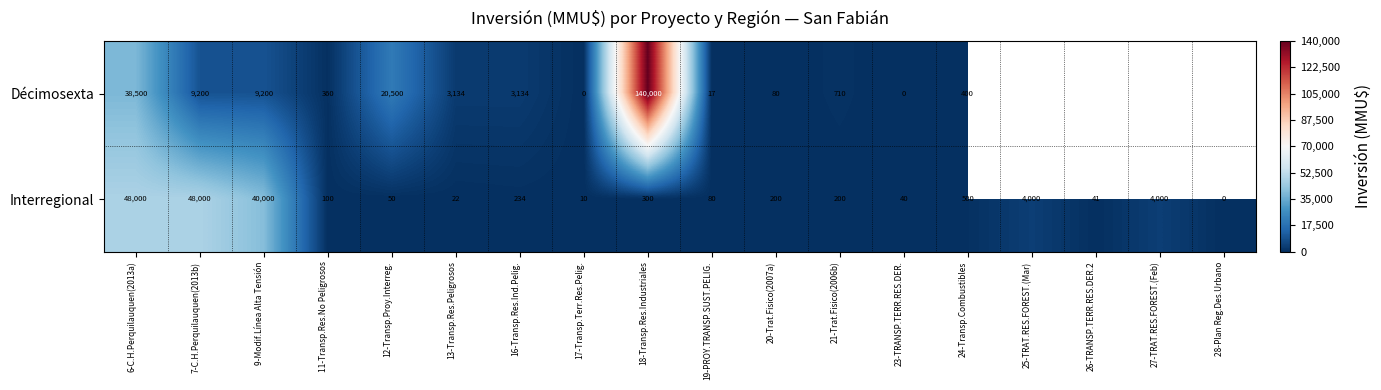

What is the total value across all series at 18-Transp.Res.Industriales?

140300